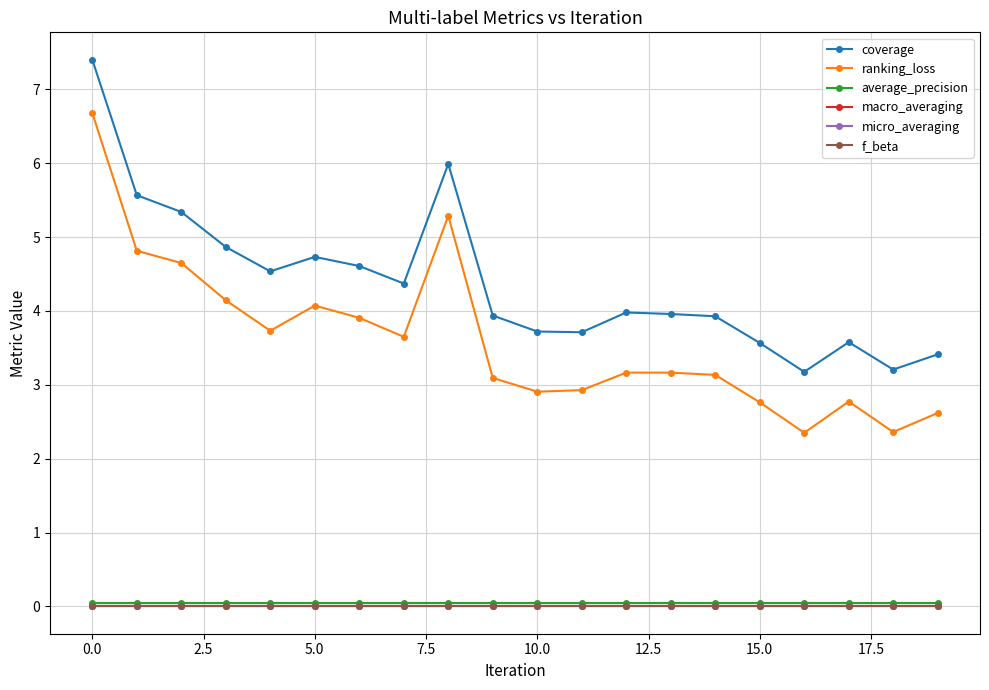

Does the chart have visible grid lines?

Yes